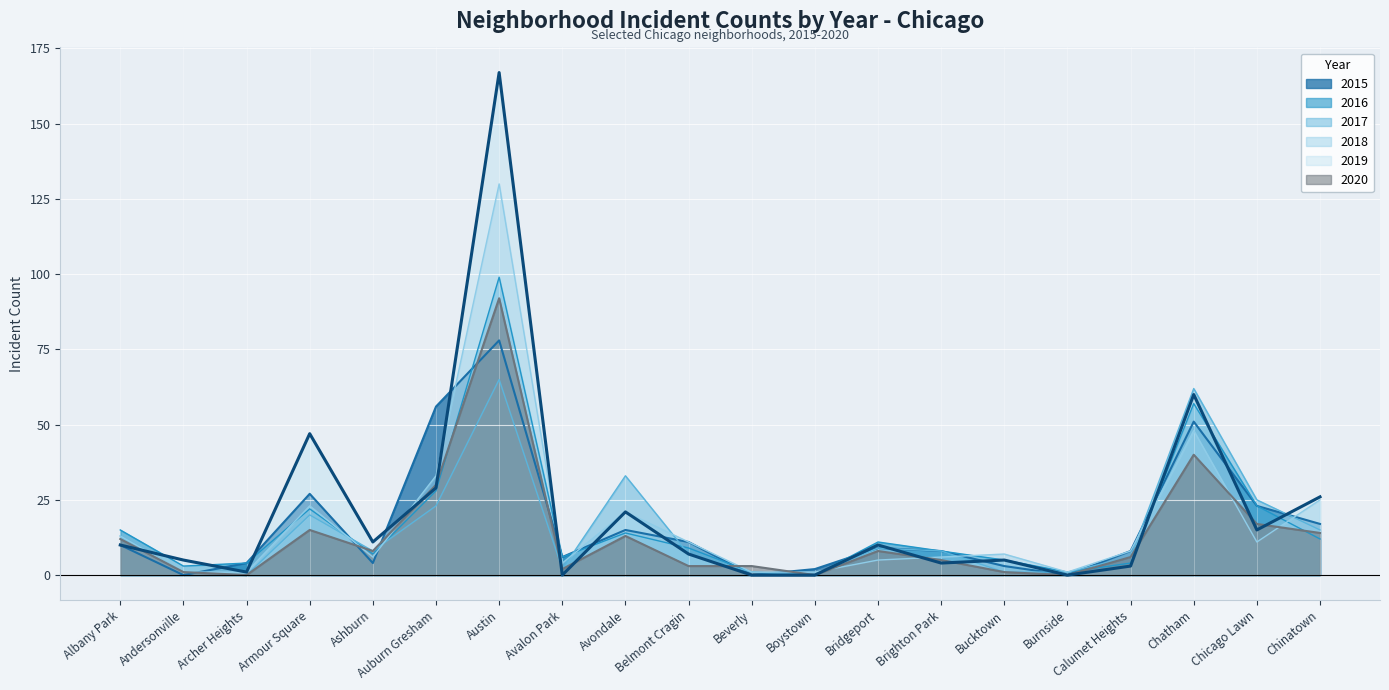

What is the value of the 2020 point at the 2nd from the left?

1